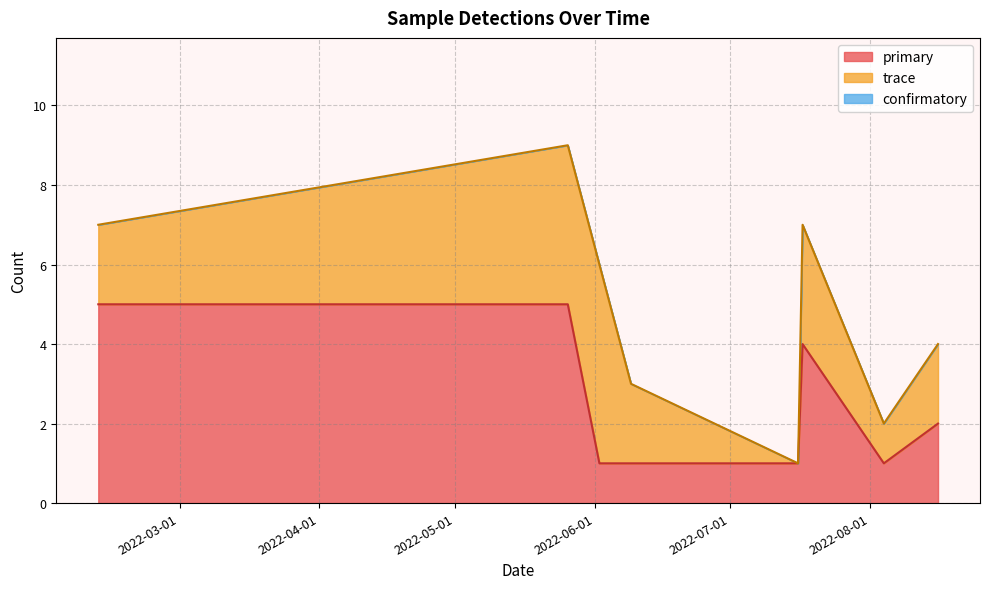

What is the minimum value for trace?

1